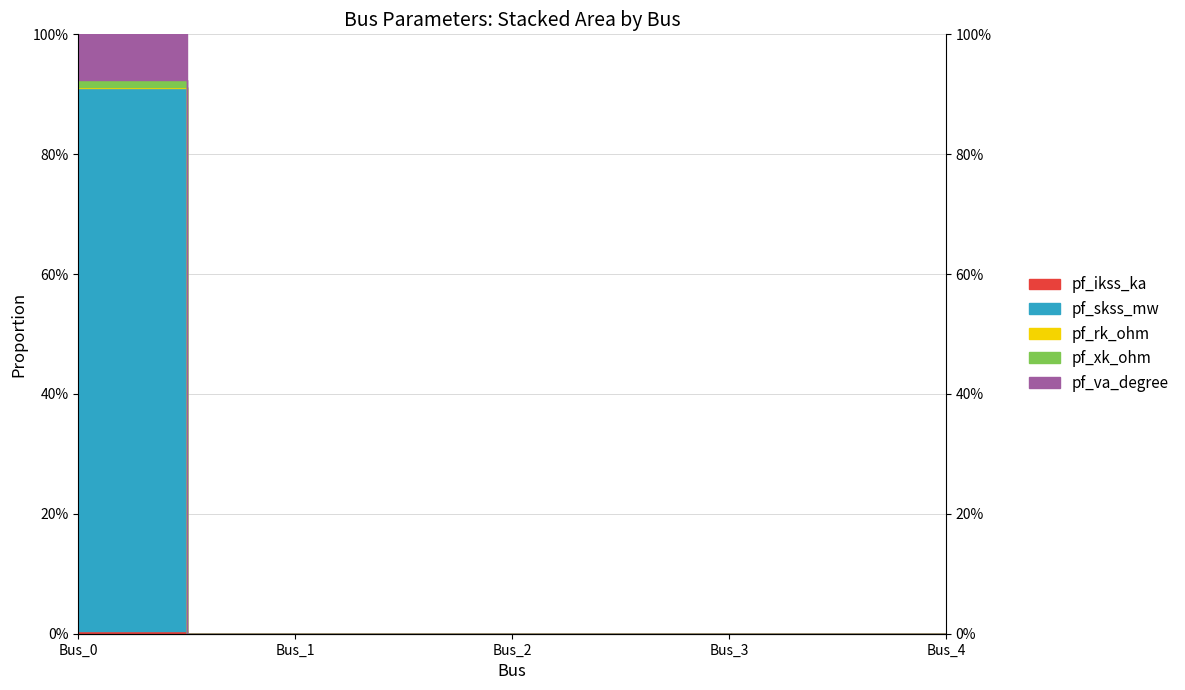

True or false: pf_rk_ohm and pf_va_degree intersect in this chart.

False